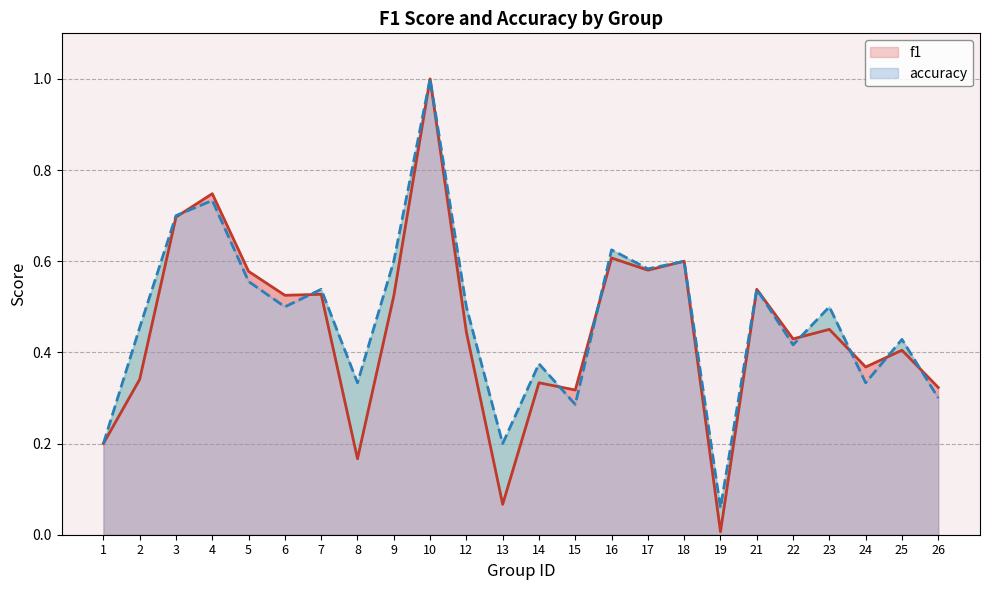

Rank the series by their maximum value, from lowest to highest.

f1, accuracy